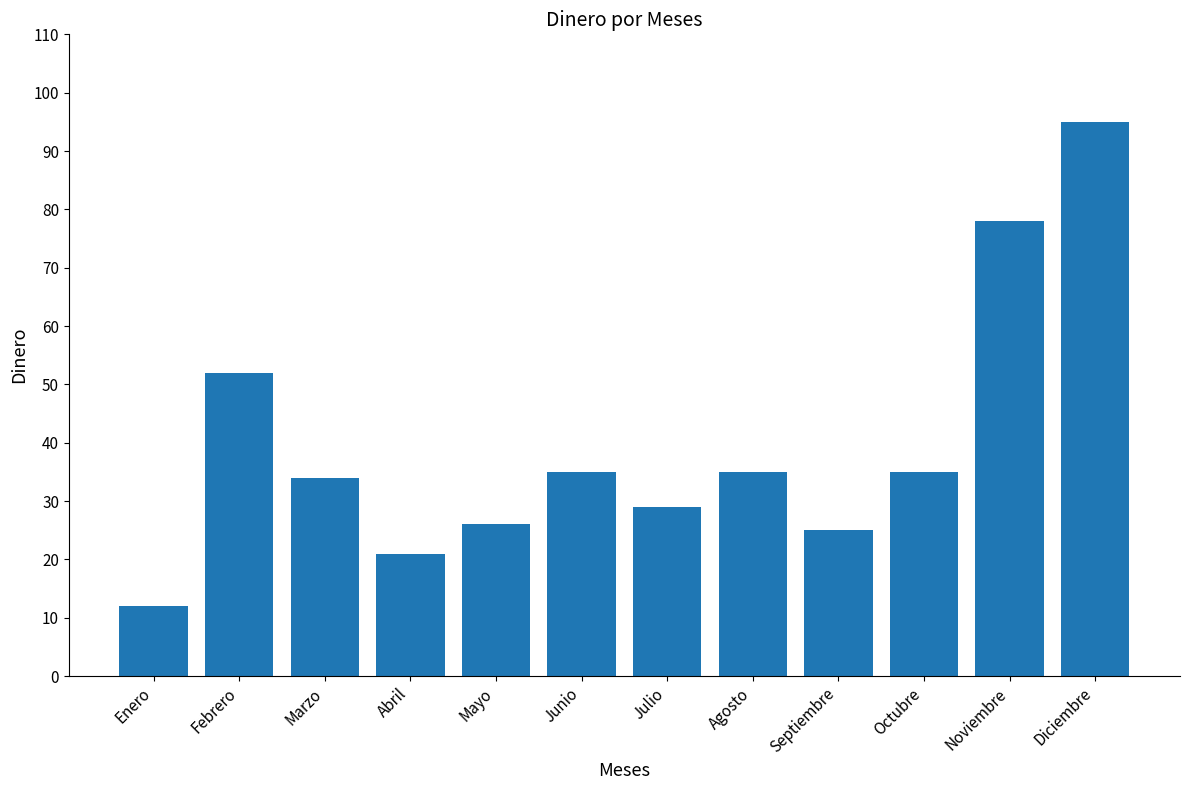

Count the number of data series in this chart.

1